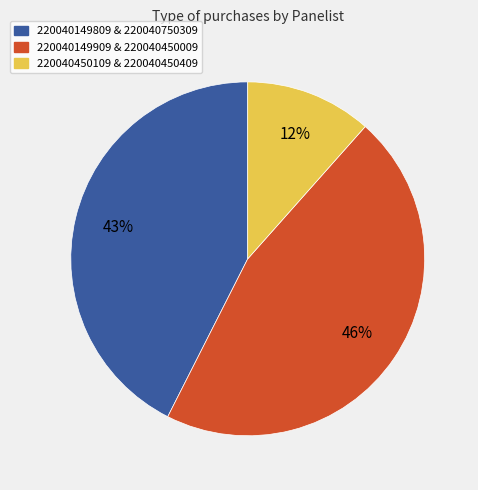

Combined, do 220040450109 & 220040450409 and 220040149909 & 220040450009 account for over 50%?

Yes